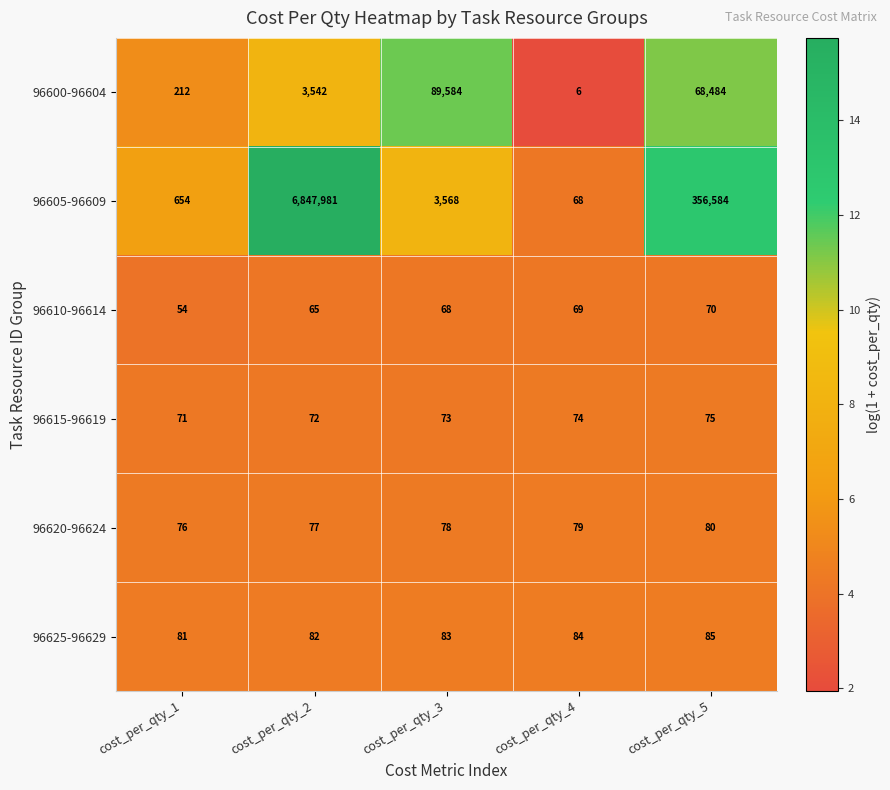

Rank the series by their maximum value, from highest to lowest.

96605-96609, 96600-96604, 96625-96629, 96620-96624, 96615-96619, 96610-96614